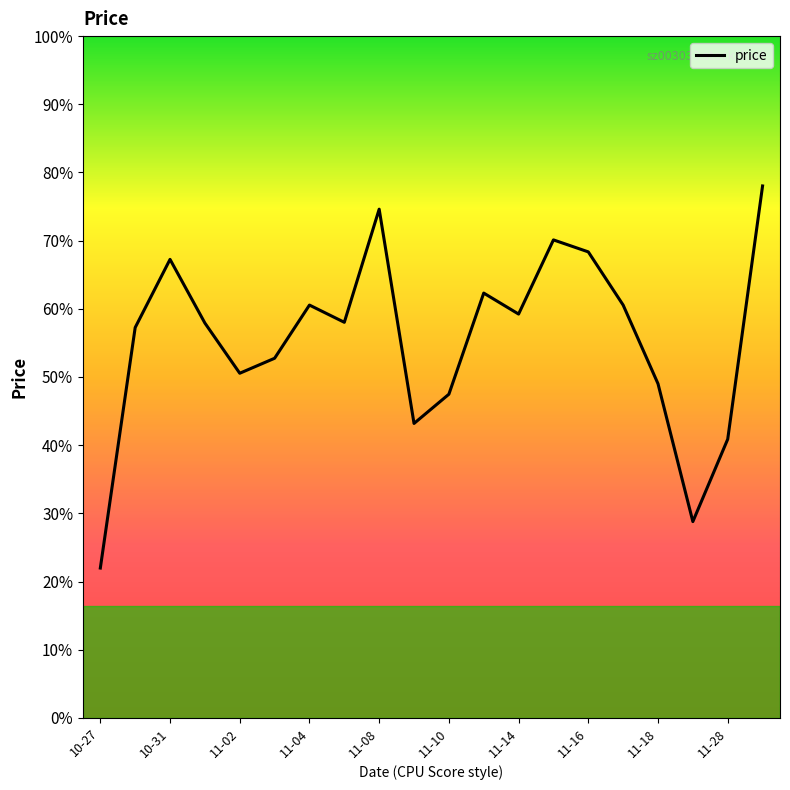

Does the chart display data point markers on the line(s)?

No